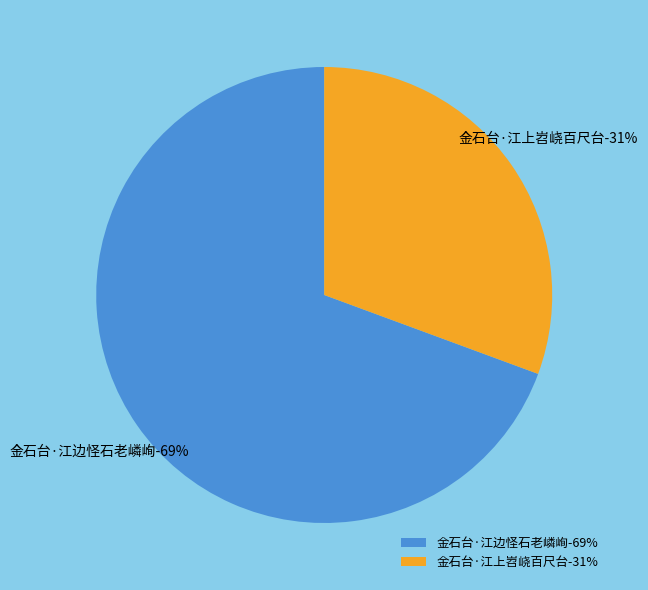

How many slices are in this pie chart?

2